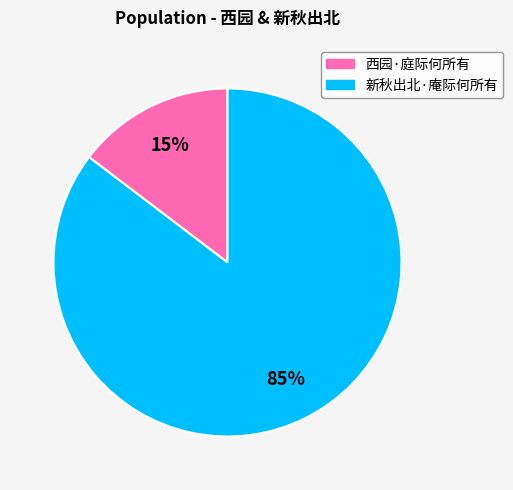

The 西园·庭际何所有 slice represents 15% of the pie. True or false?

True